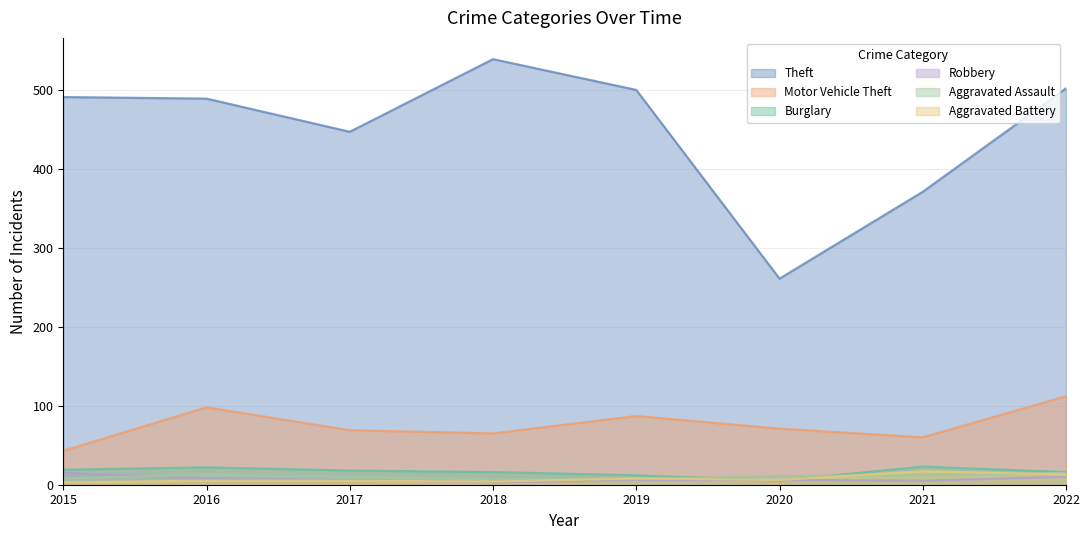

The Burglary series shows 5 at 2020. True or false?

True